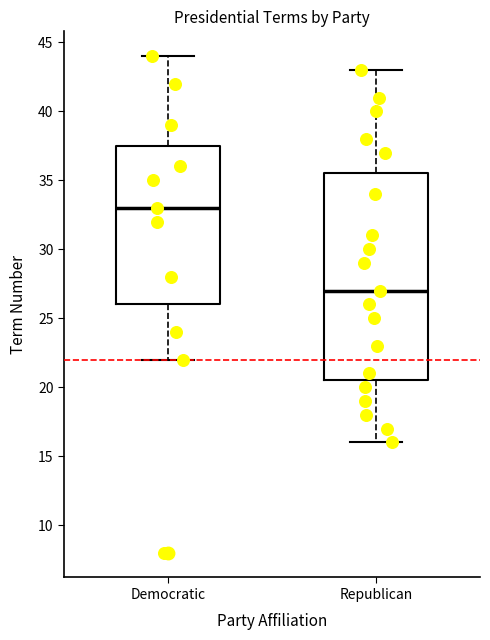

Reading left to right, read every box against the y-axis: the position of its median line, the range the box covers, and the ends of its whiskers. The values are not printed on the chart, so give them approximately, as read against the axis.

Democratic: median 33.0, box 26.0 to 37.5, whiskers 22.0 to 44.0
Republican: median 27.0, box 20.5 to 35.5, whiskers 16.0 to 43.0